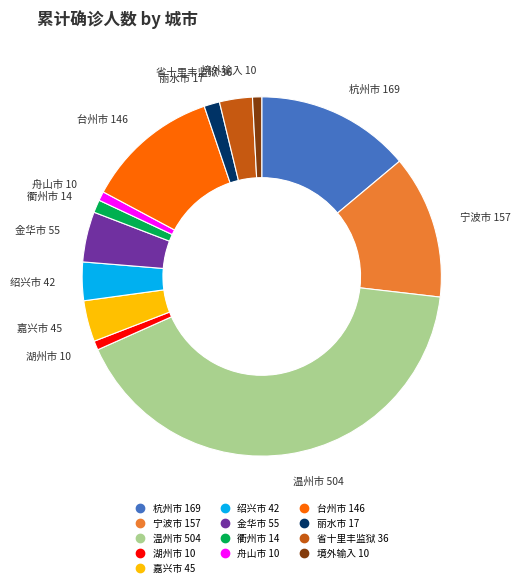

Count the number of slices in the pie.

13